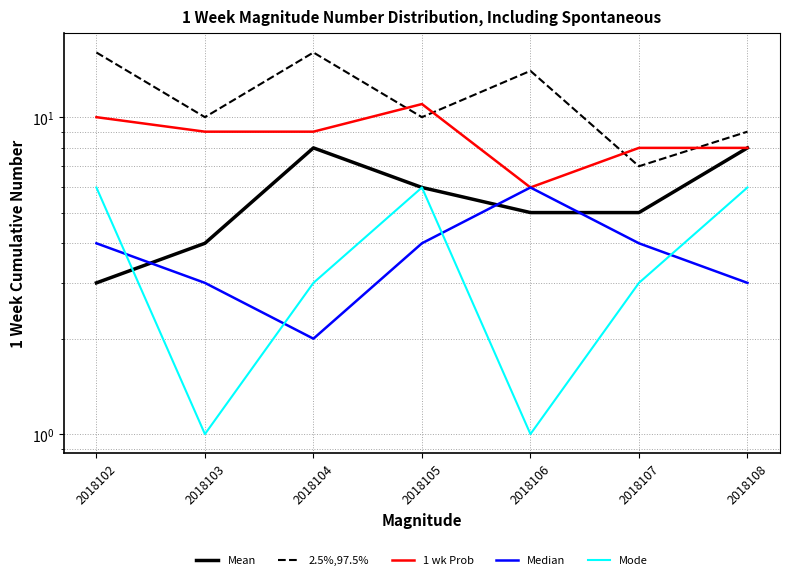

True or false: Median has a value of 4 at 2018102.

True